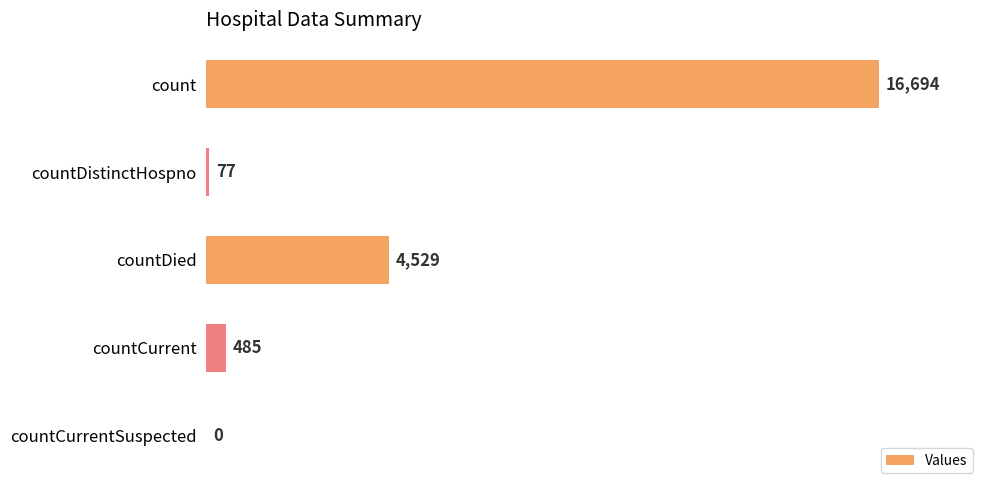

What is the greatest value displayed?

16694